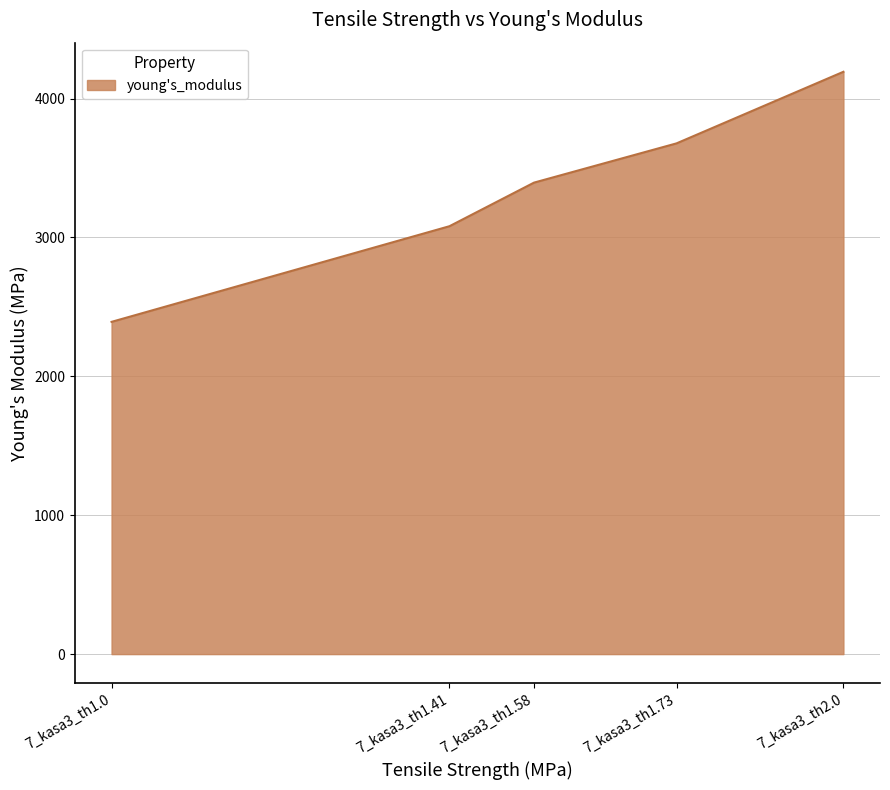

Is it true that the value at 7_kasa3_th1.41 is 5413.7?

False